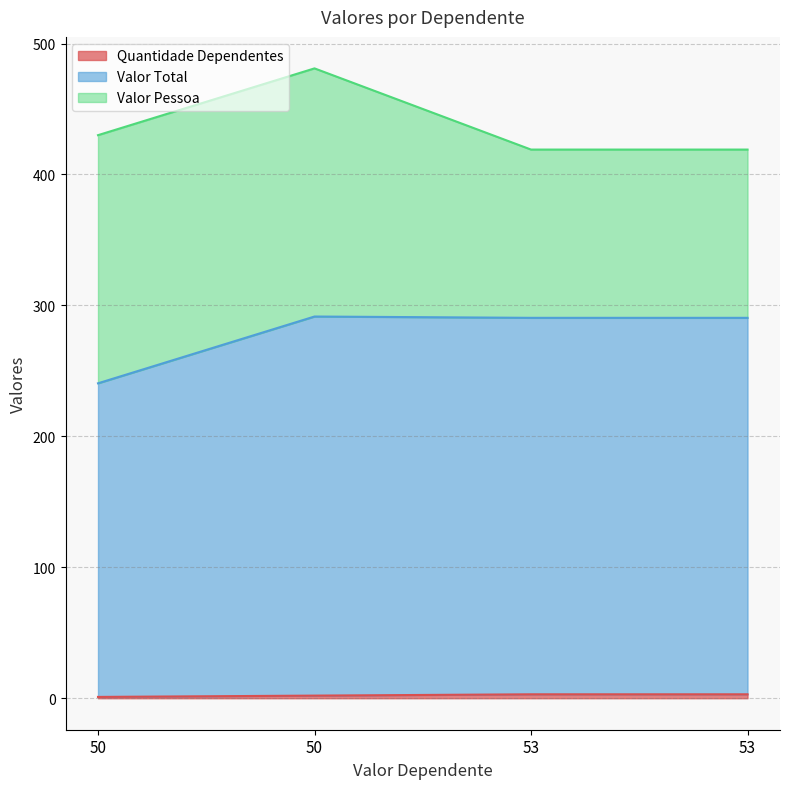

What is the sum of the Quantidade Dependentes values at 53 and 53?

6.0